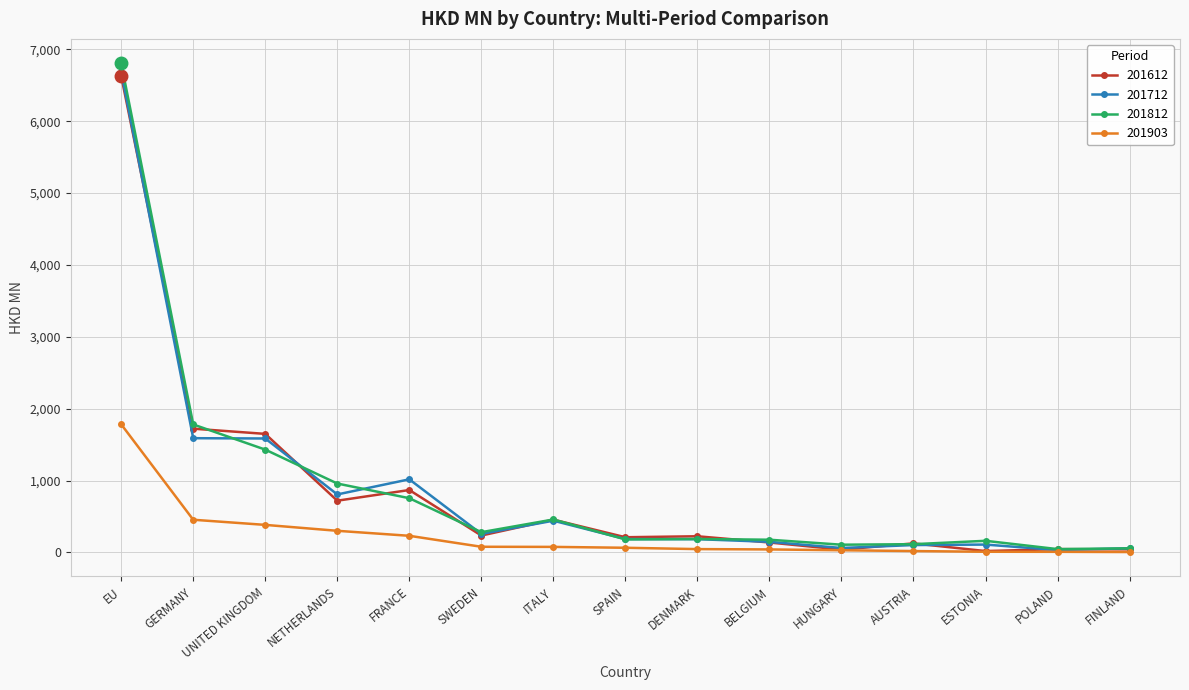

What is the approximate value of 201812 at SWEDEN?

282.0